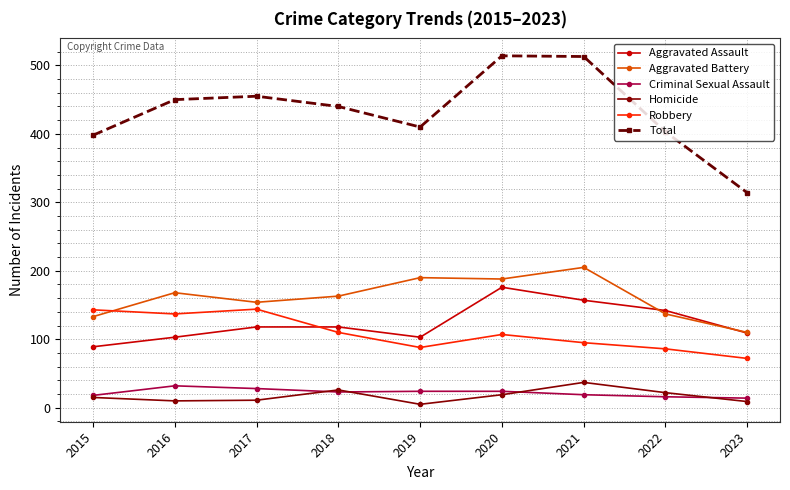

Rank the series by their maximum value, from lowest to highest.

Criminal Sexual Assault, Homicide, Robbery, Aggravated Assault, Aggravated Battery, Total